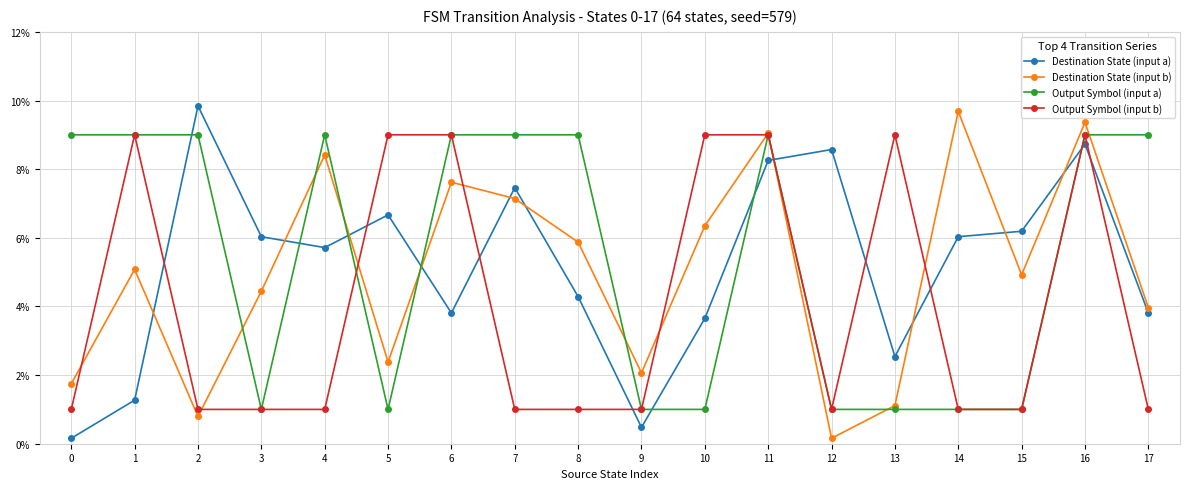

Reading right to left, list all the values displayed in this chart.

Destination State (input a): 3.8	8.7	6.2	6.0	2.5	8.6	8.3	3.7	0.5	4.3	7.5	3.8	6.7	5.7	6.0	9.8	1.3	0.2
Destination State (input b): 4.0	9.4	4.9	9.7	1.1	0.2	9.0	6.3	2.1	5.9	7.1	7.6	2.4	8.4	4.4	0.8	5.1	1.7
Output Symbol (input a): 9.0	9.0	1.0	1.0	1.0	1.0	9.0	1.0	1.0	9.0	9.0	9.0	1.0	9.0	1.0	9.0	9.0	9.0
Output Symbol (input b): 1.0	9.0	1.0	1.0	9.0	1.0	9.0	9.0	1.0	1.0	1.0	9.0	9.0	1.0	1.0	1.0	9.0	1.0